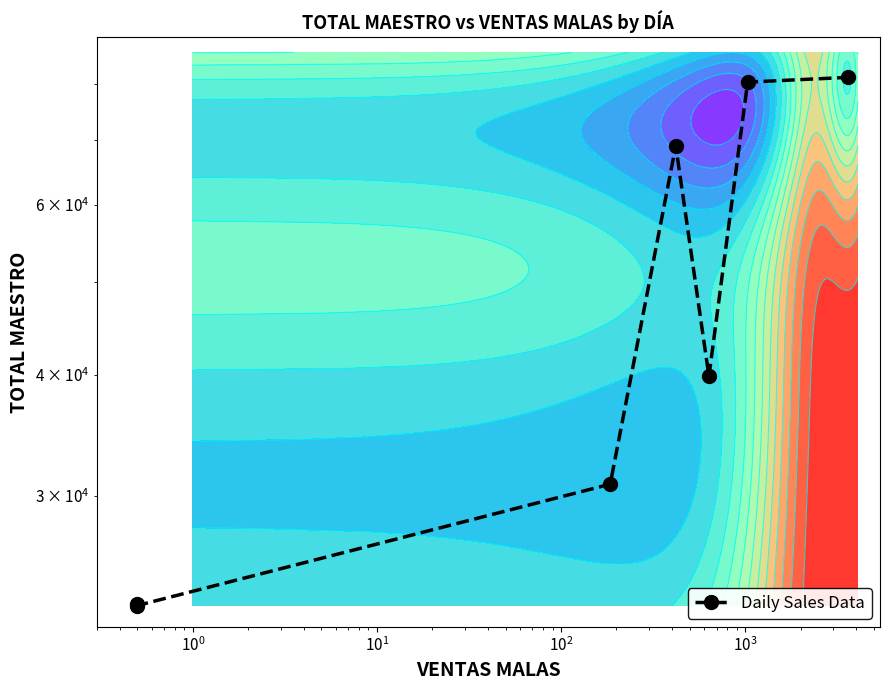

What is the difference between the maximum and minimum values?

58272.0